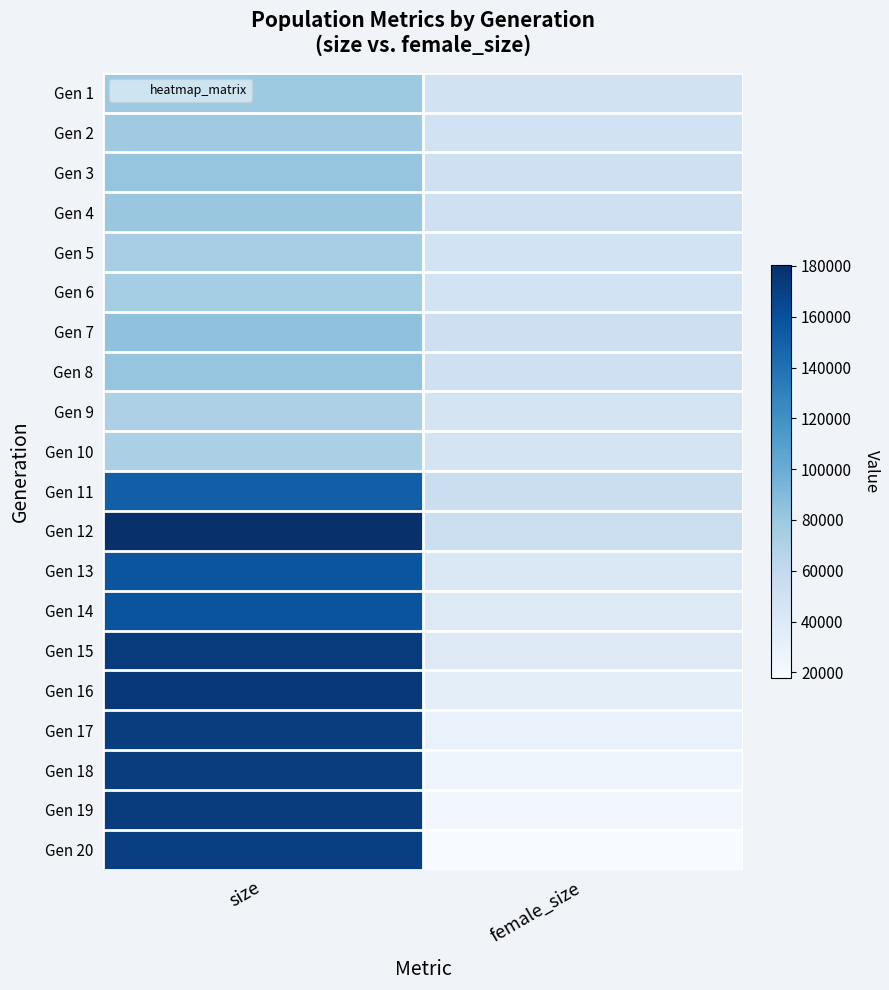

Which has a higher value, female_size or size?

size